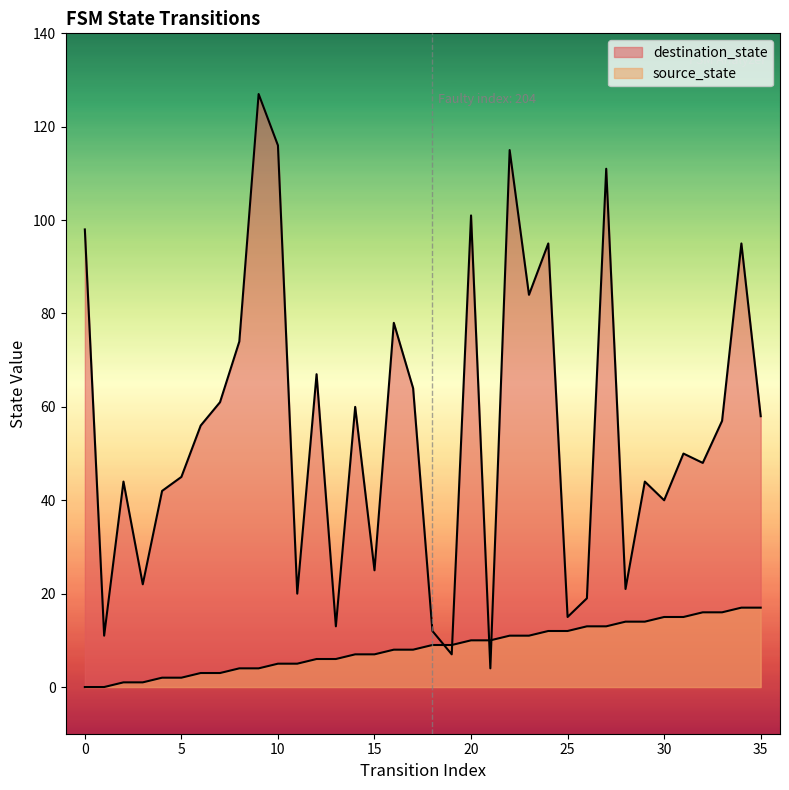

How many data points does each series have?

36